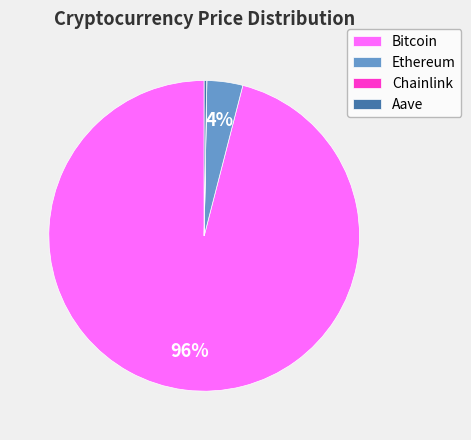

Is the sum of Ethereum and Bitcoin greater than half?

Yes